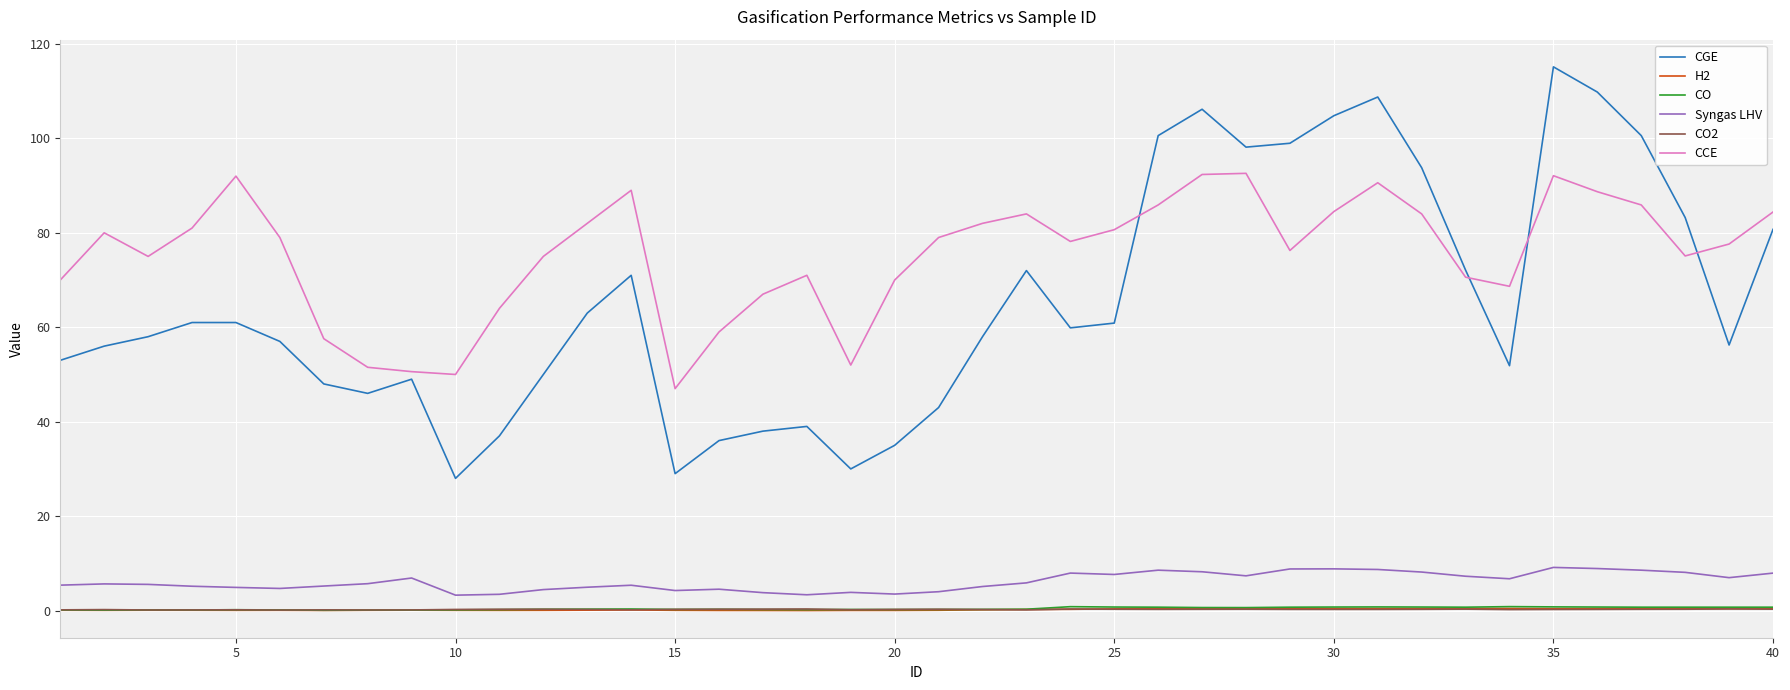

What is the greatest value displayed?

115.1